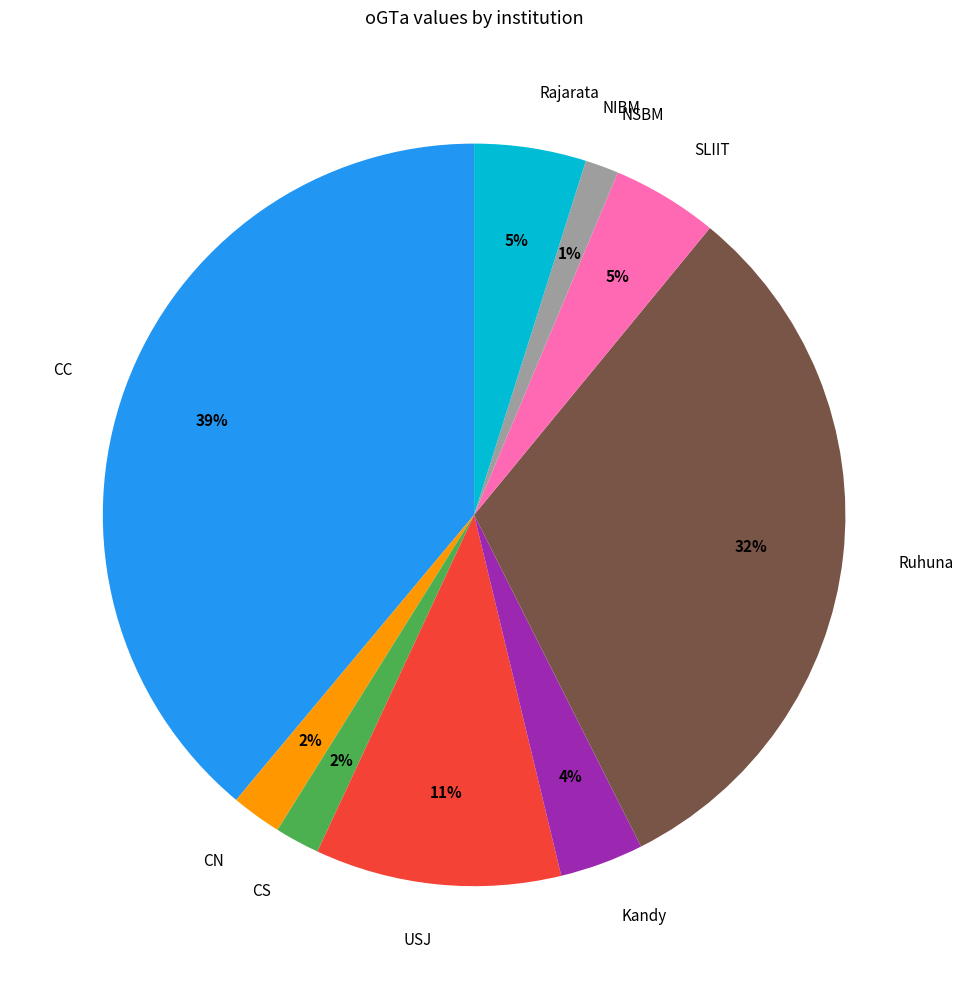

Is it true that NSBM is 1% of the pie?

True